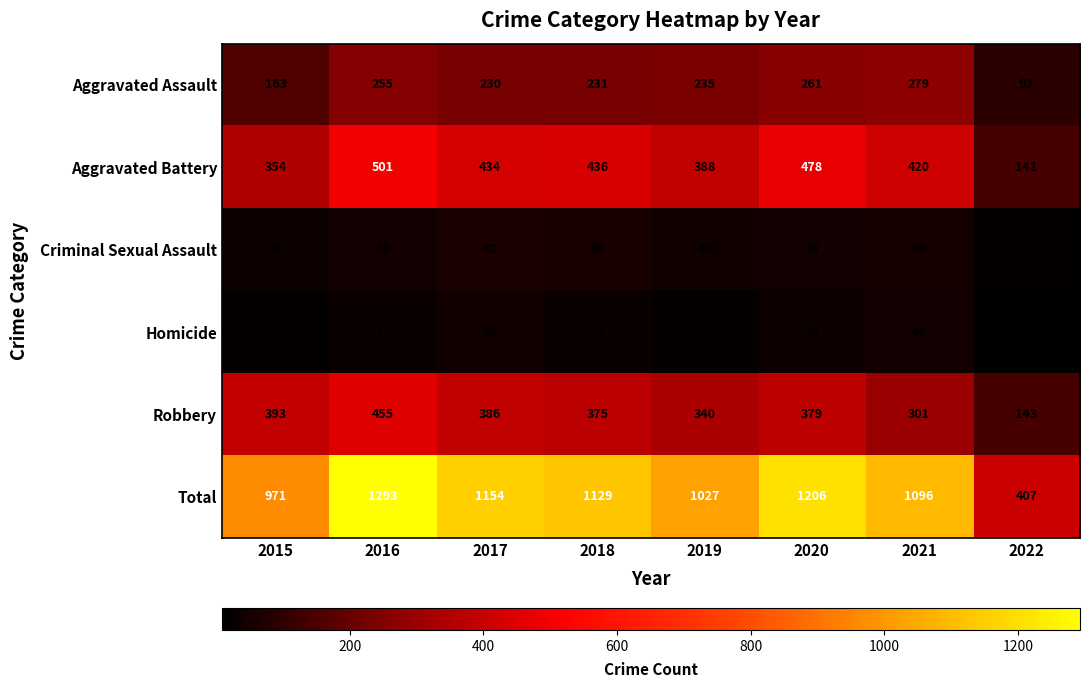

Which series has the widest spread of values?

Total